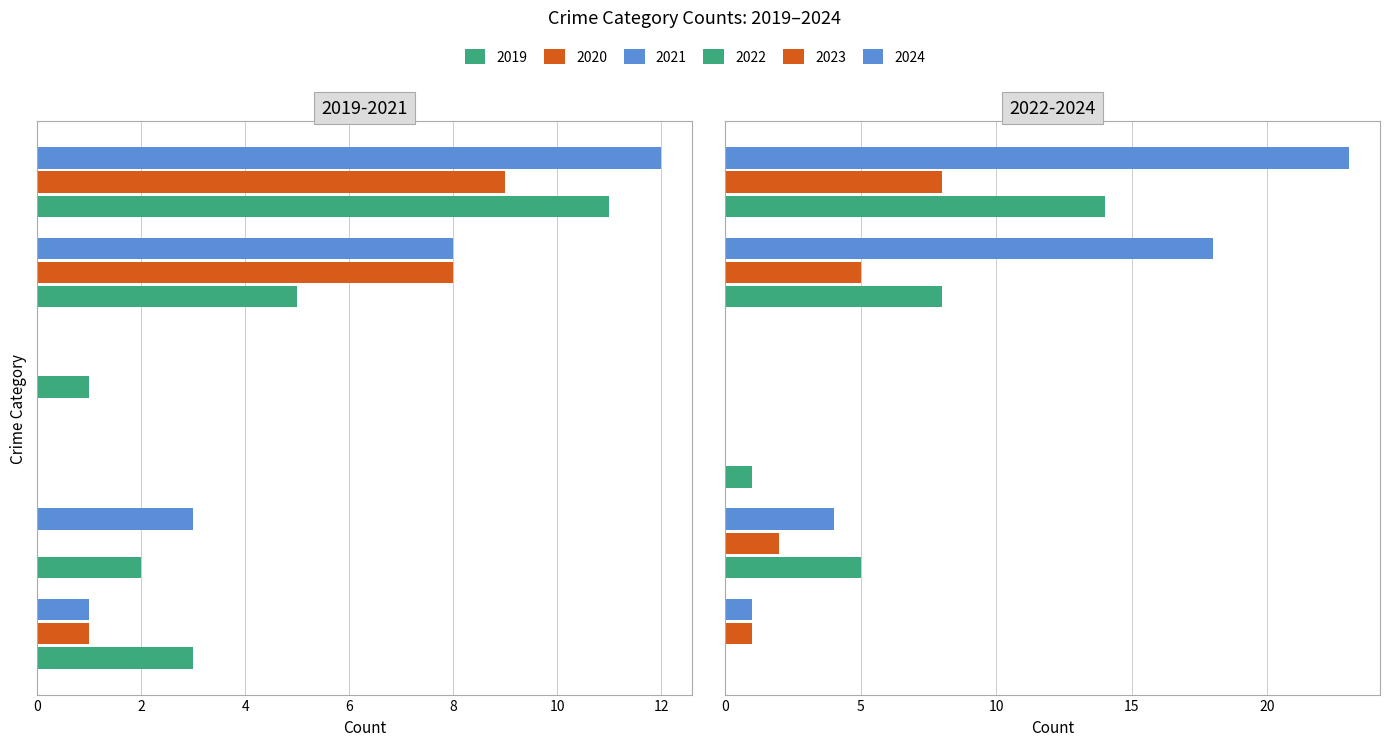

Which series has the largest total across all categories?

2024